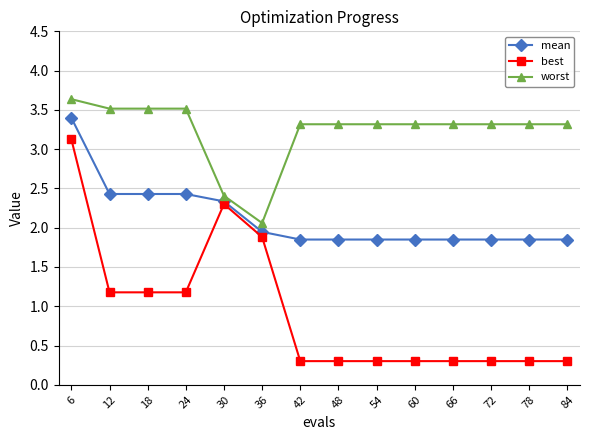

What are all the series names shown in the legend?

mean, best, worst